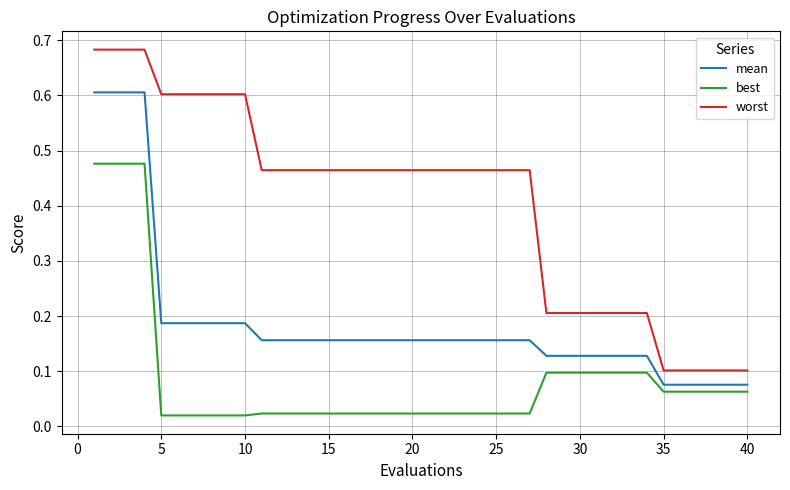

List the series in order of their overall mean, lowest first.

best, mean, worst